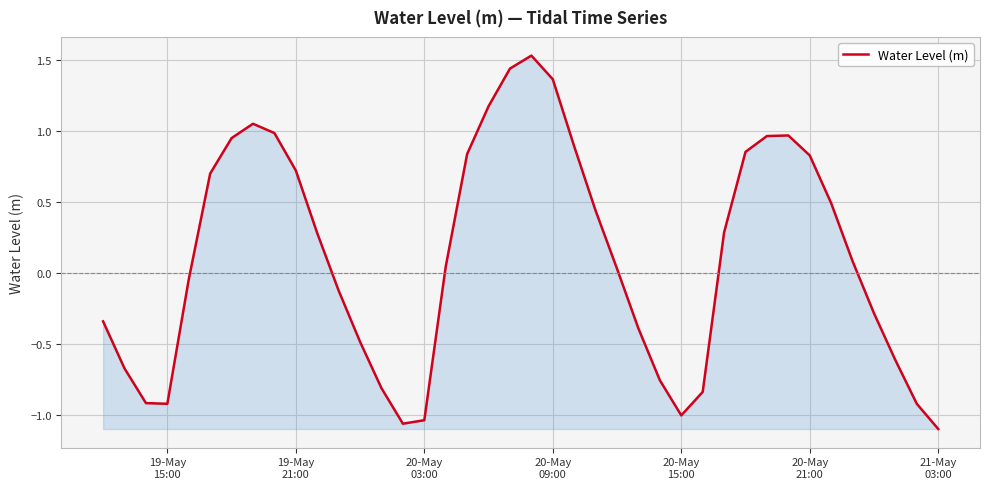

What is the difference between the maximum and minimum values?

2.6